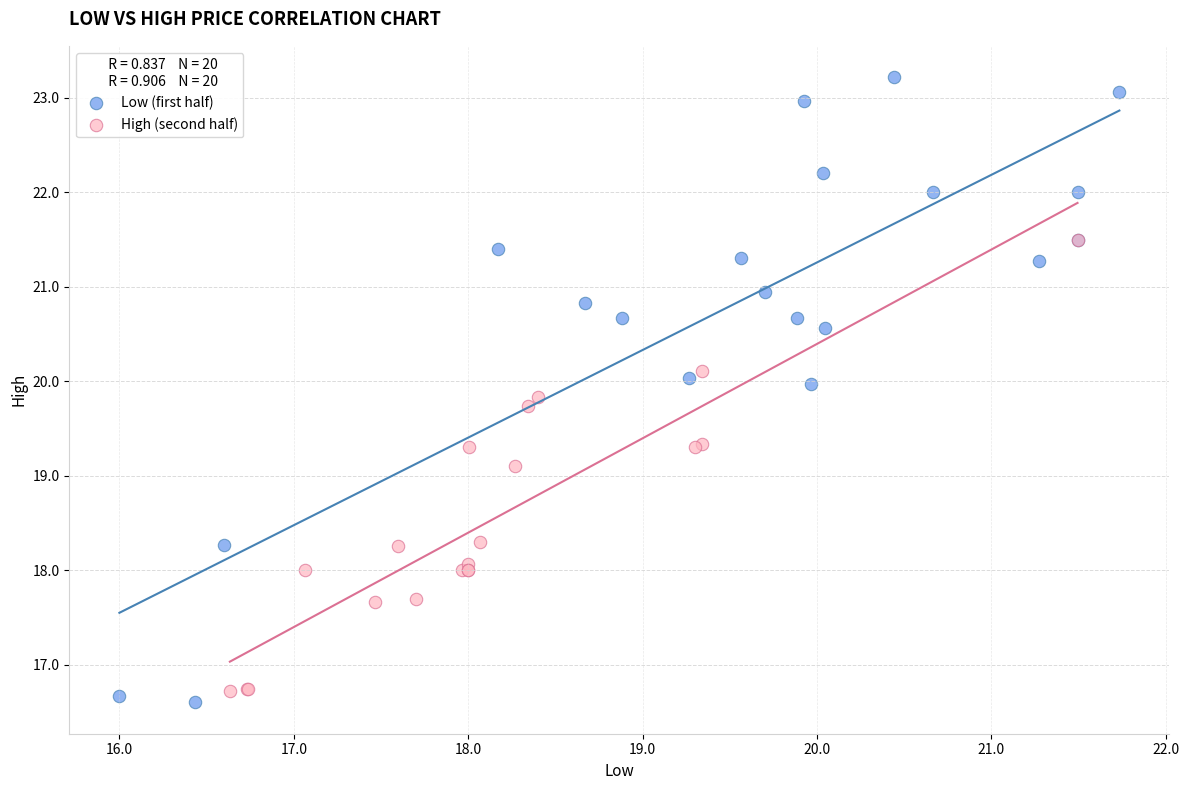

Which series has the widest spread of Y values?

Low (first half)